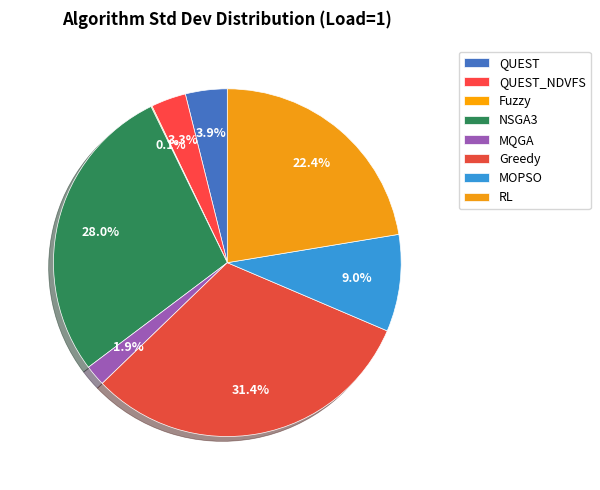

What percentage is NOT represented by MQGA?

98.1%